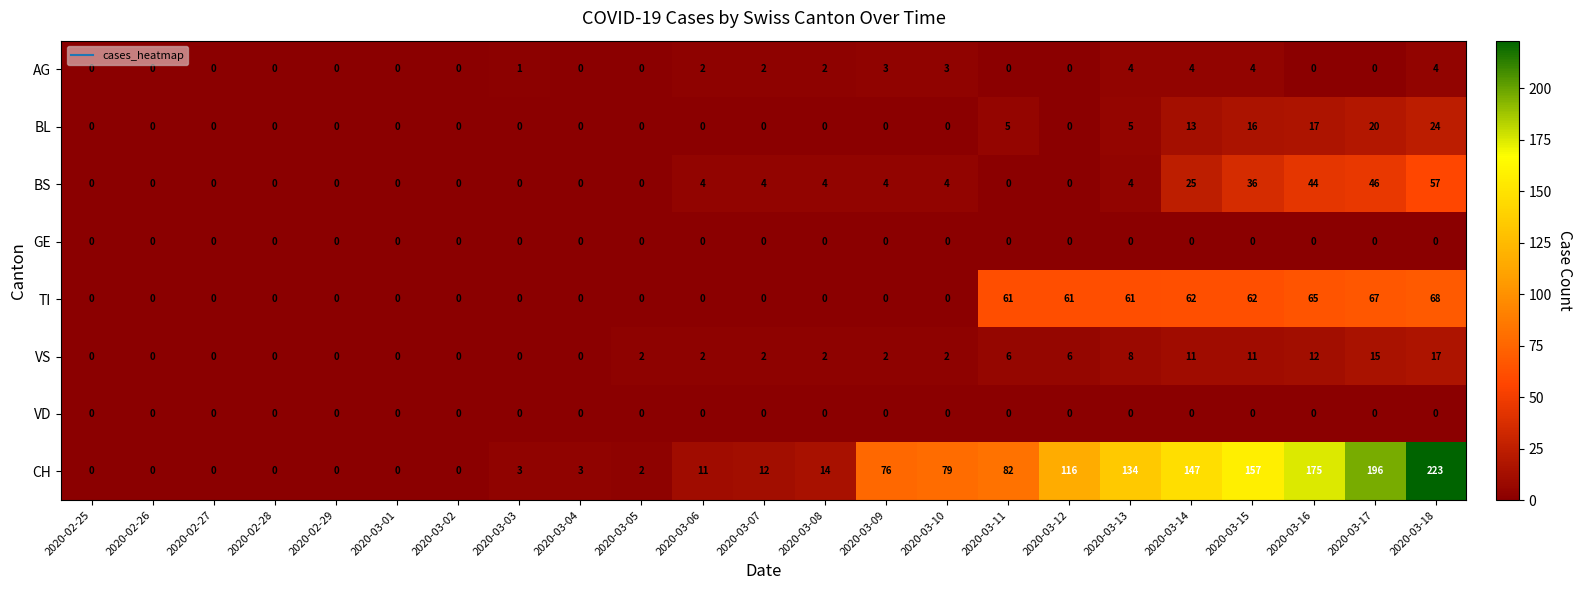

How many distinct data groups are displayed?

8